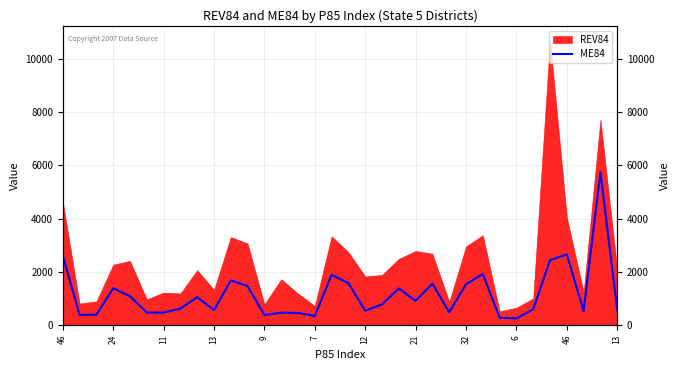

Reading right to left, list all the values displayed in this chart.

576	5742	534	2656	2439	597	256	280	1918	1537	485	1559	917	1377	782	543	1579	1890	344	463	469	382	1470	1677	567	1053	623	474	473	1089	1386	393	387	2610